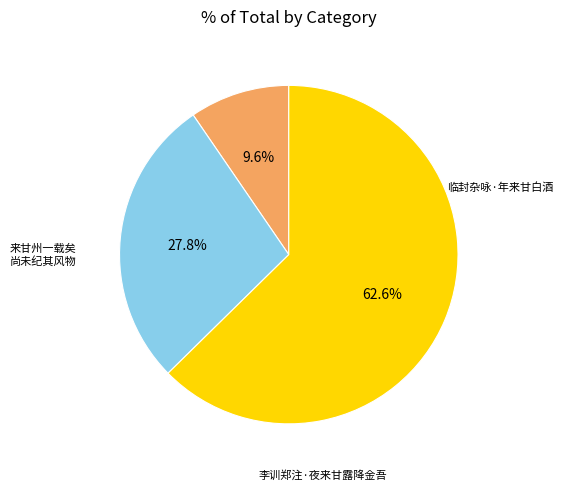

Is there any slice that represents more than half of the pie?

Yes